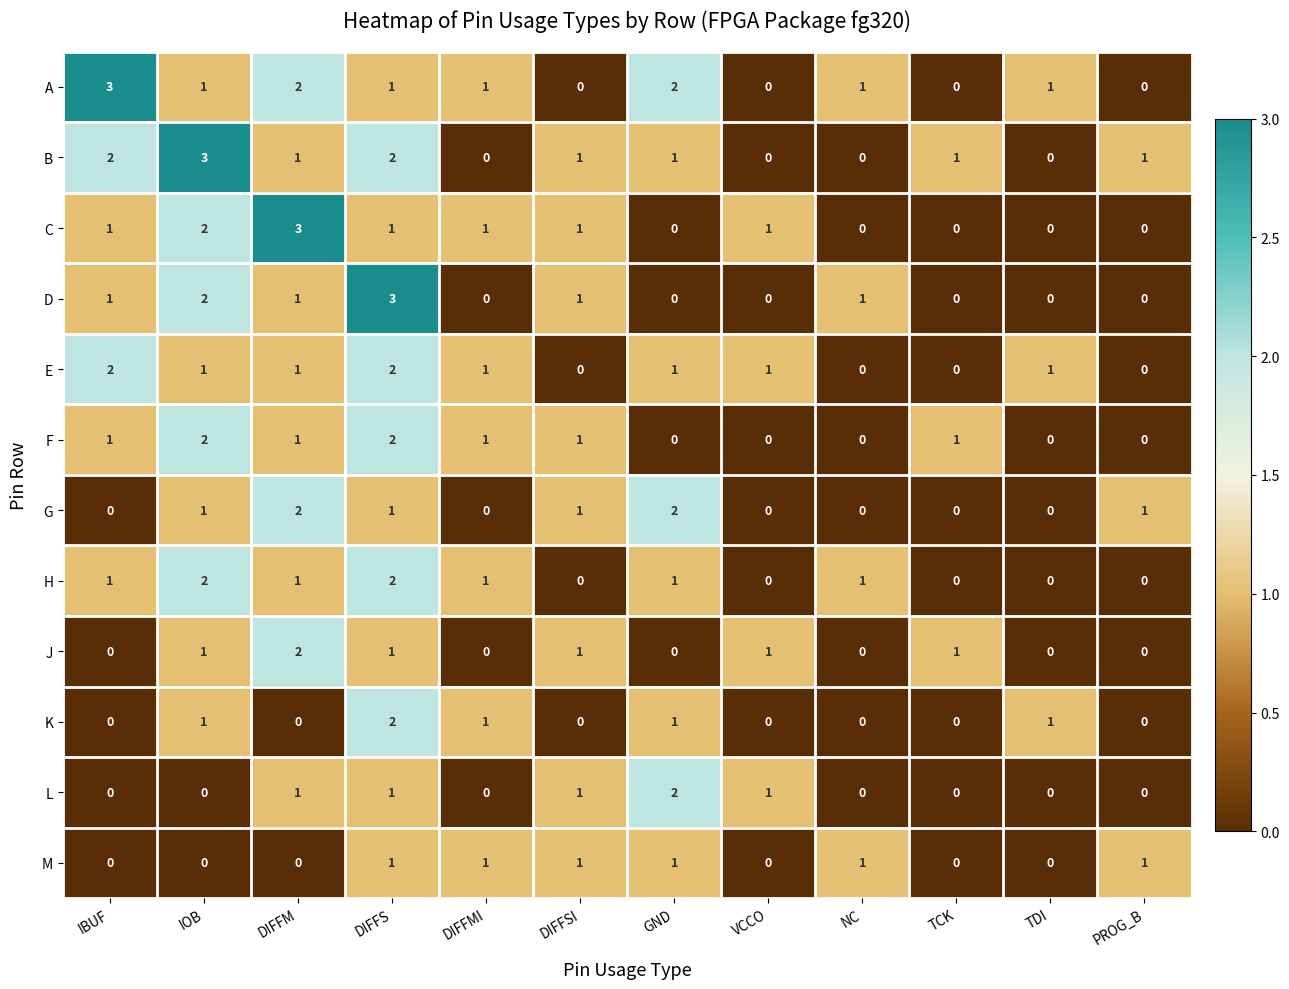

Is it true that E equals 0 at NC?

True